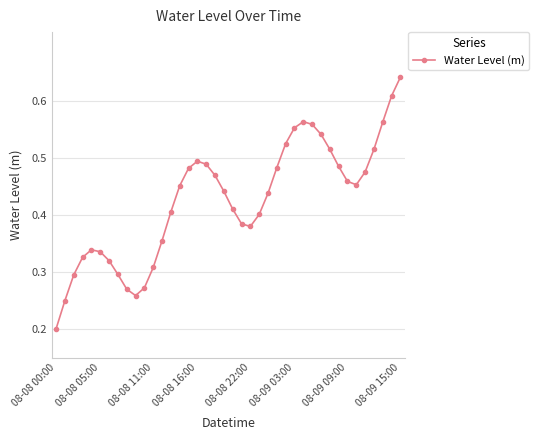

How many values are between 0 and 1?

40